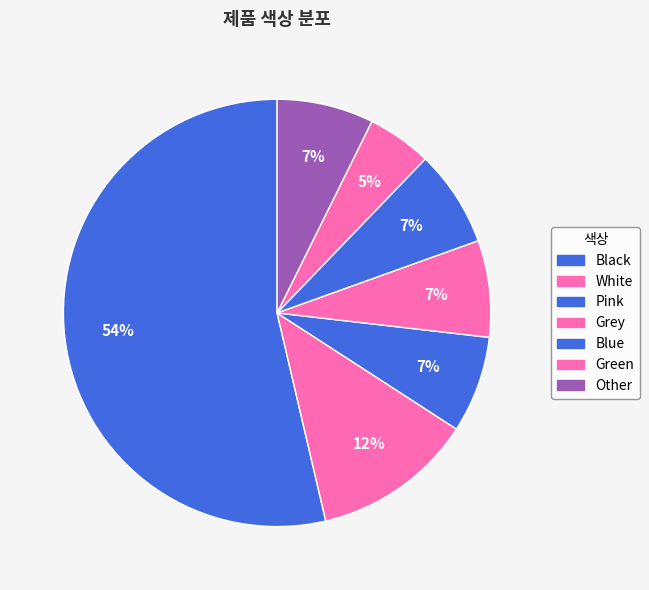

To the nearest percent, what is the average slice percentage?

14%